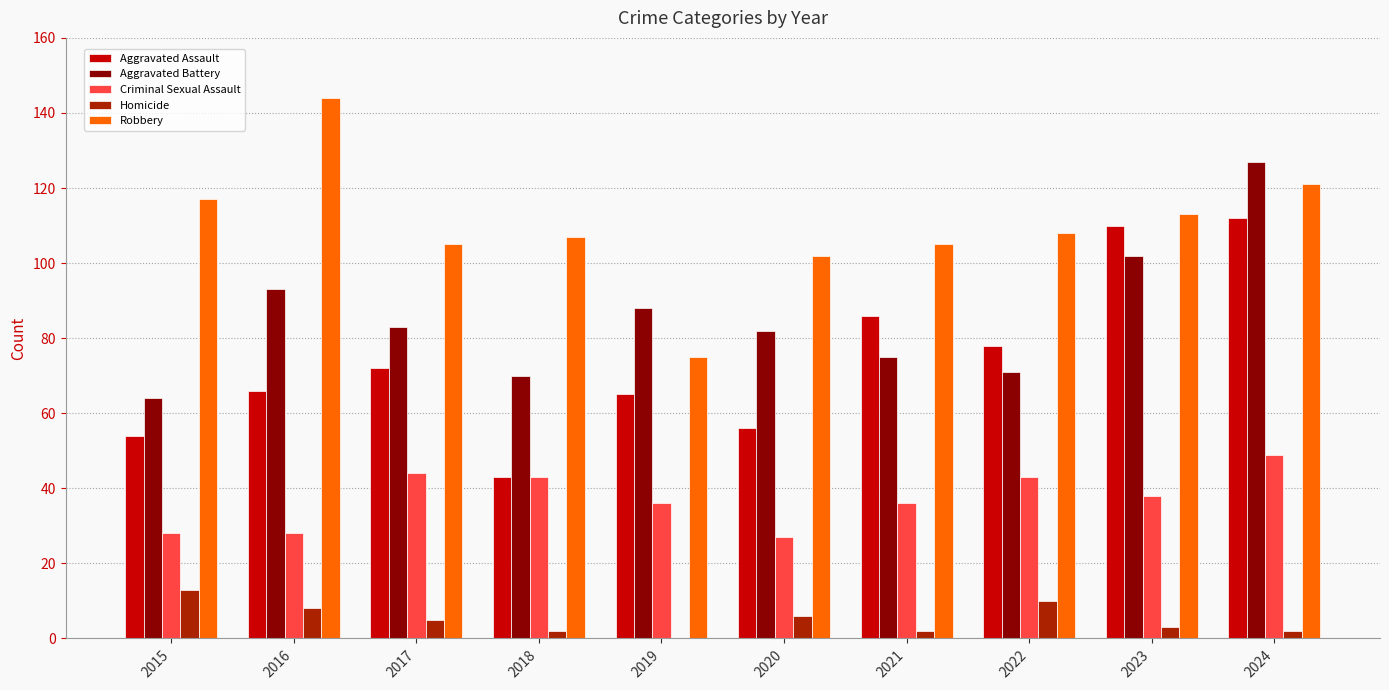

Between 2019 and 2020, which series saw the biggest shift?

Robbery